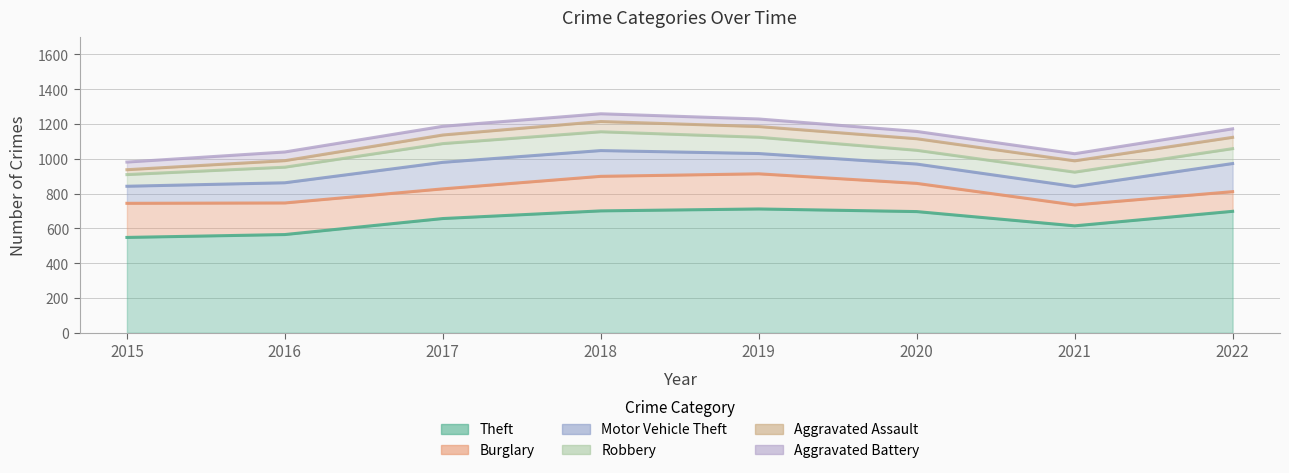

What is the highest value of the Aggravated Battery series?

58